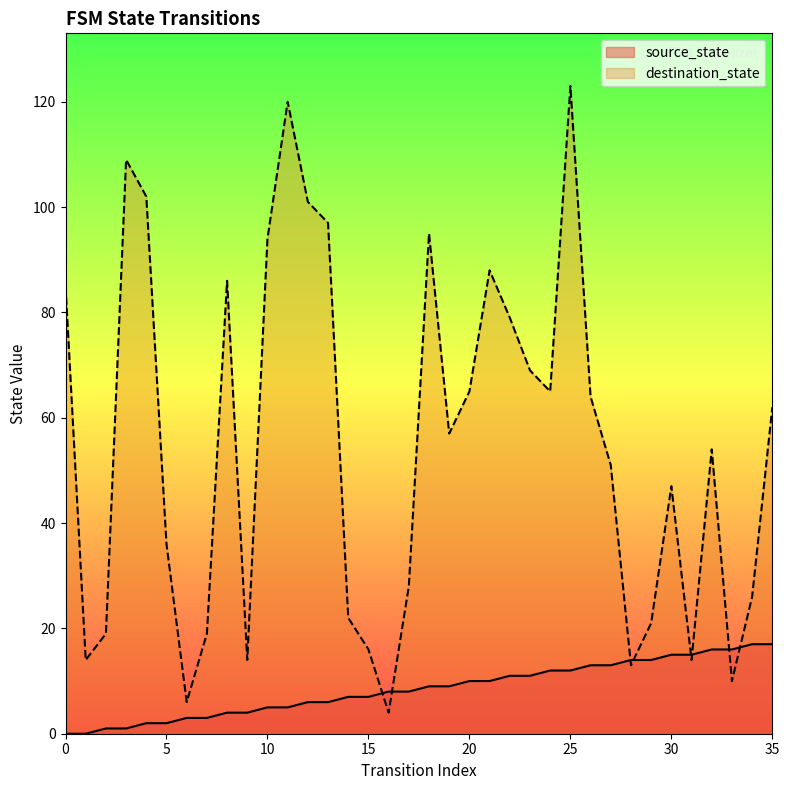

Is it true that destination_state equals 102 at 4?

True